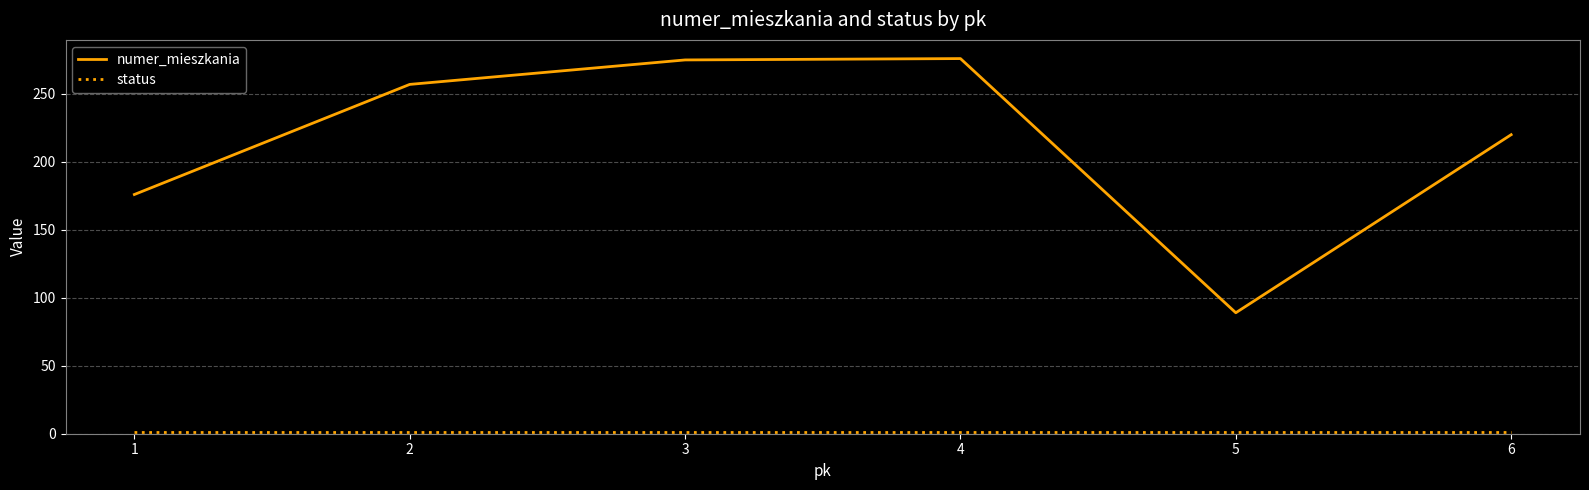

What is the lowest value of the numer_mieszkania series?

89